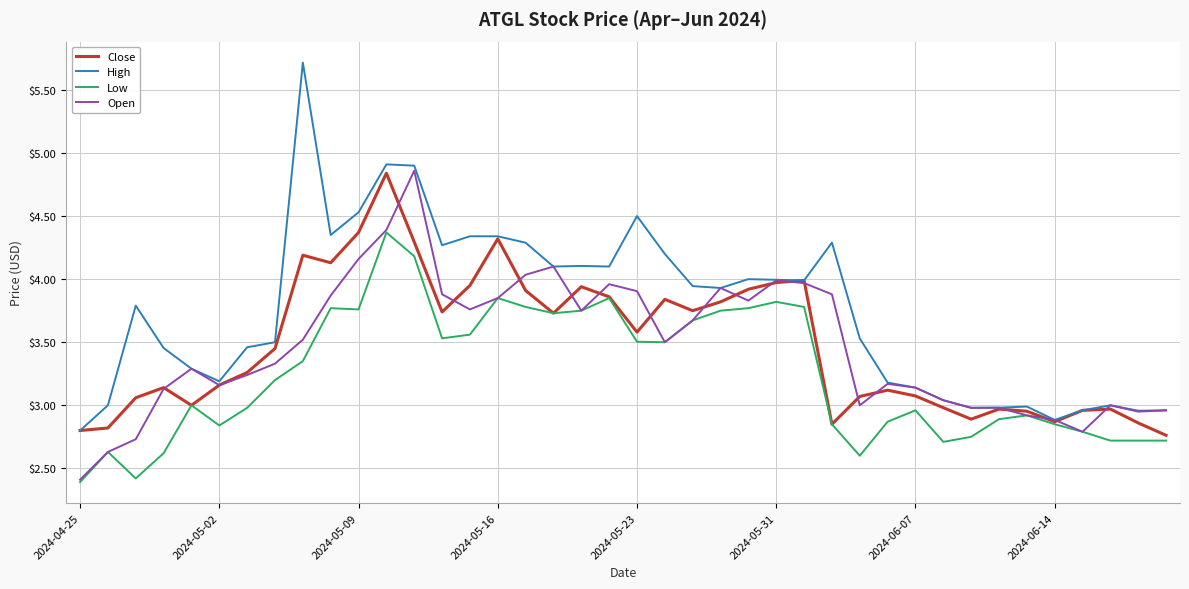

Which series has the largest total across all categories?

High